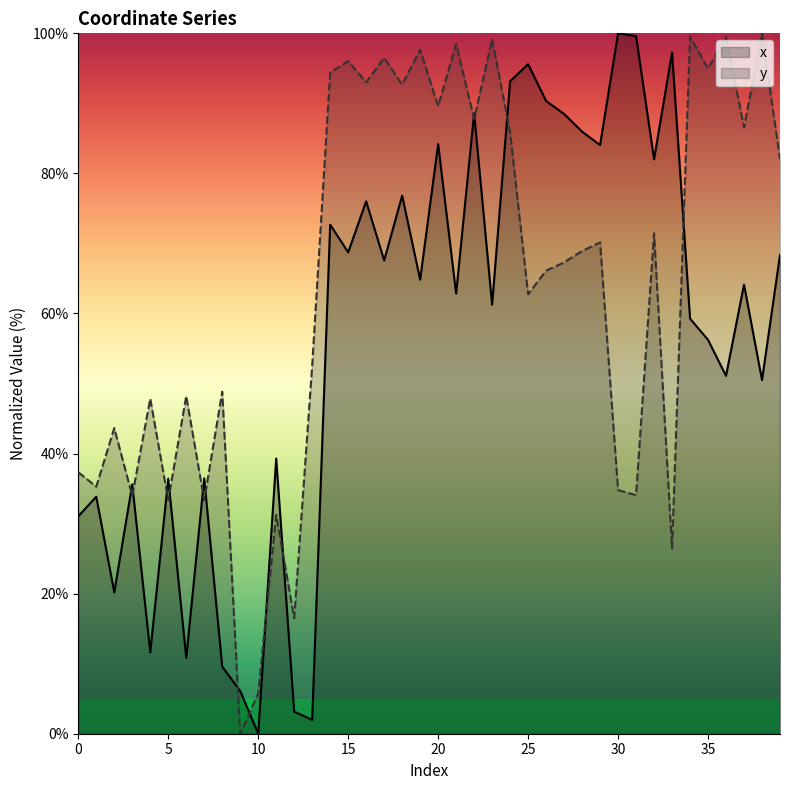

The y series shows 10.3 at 31. True or false?

False